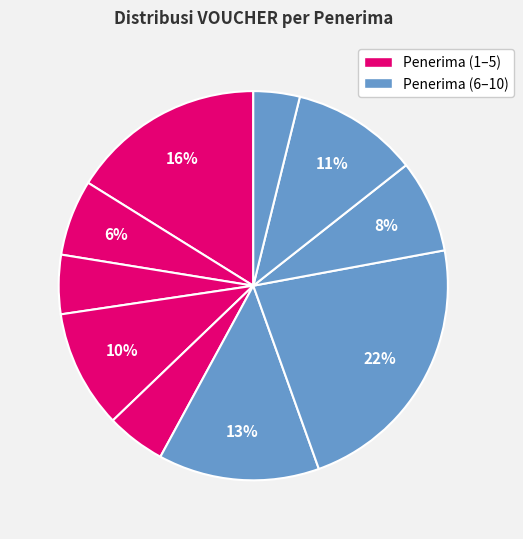

To the nearest percent, what is the difference between the largest and smallest slice percentages?

19%